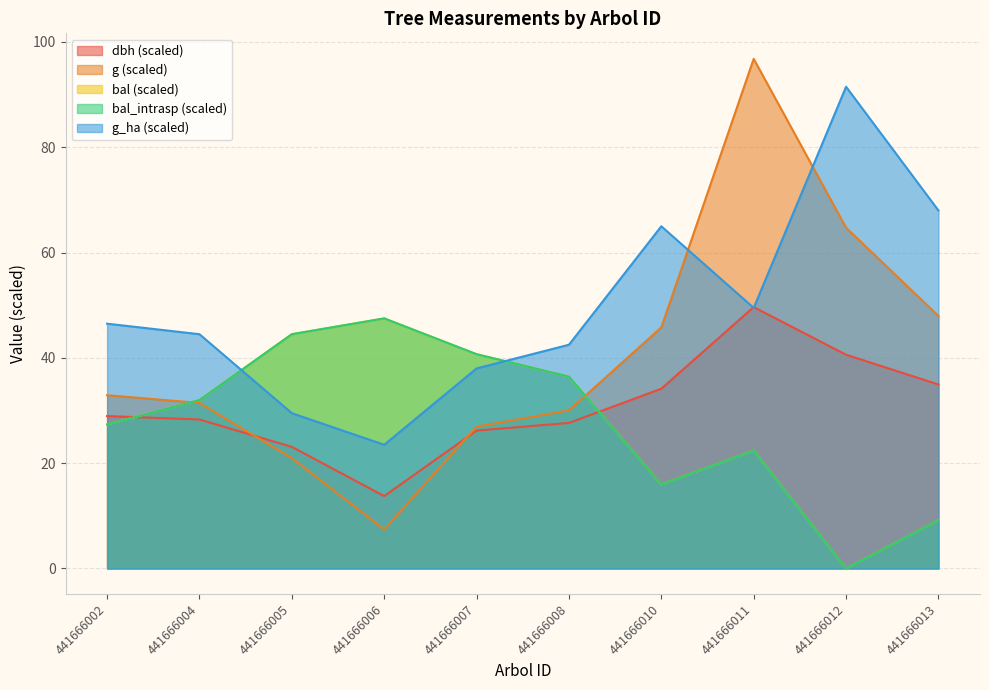

At which category does bal_intrasp reach its first local valley?

441666010